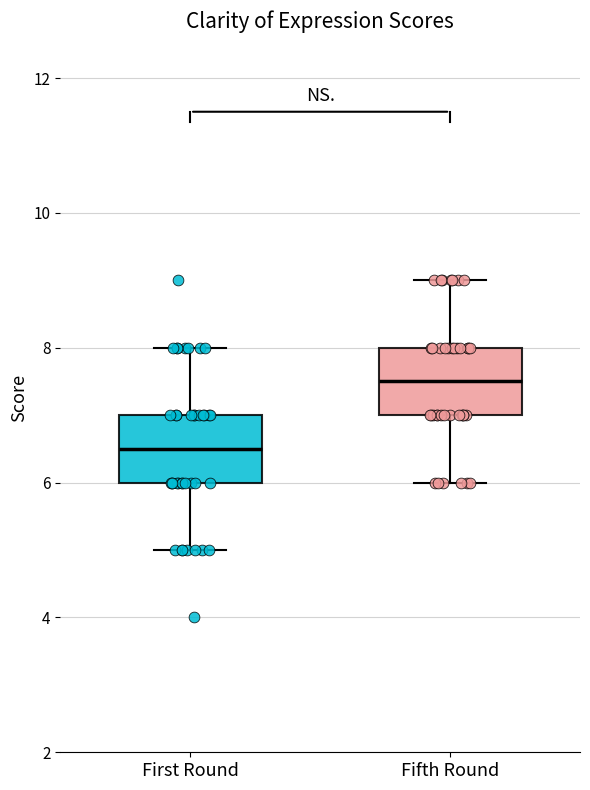

Where does the median line of the box for First Round sit on the y-axis? The values are not printed on the chart, so give them approximately, as read against the axis.

6.6